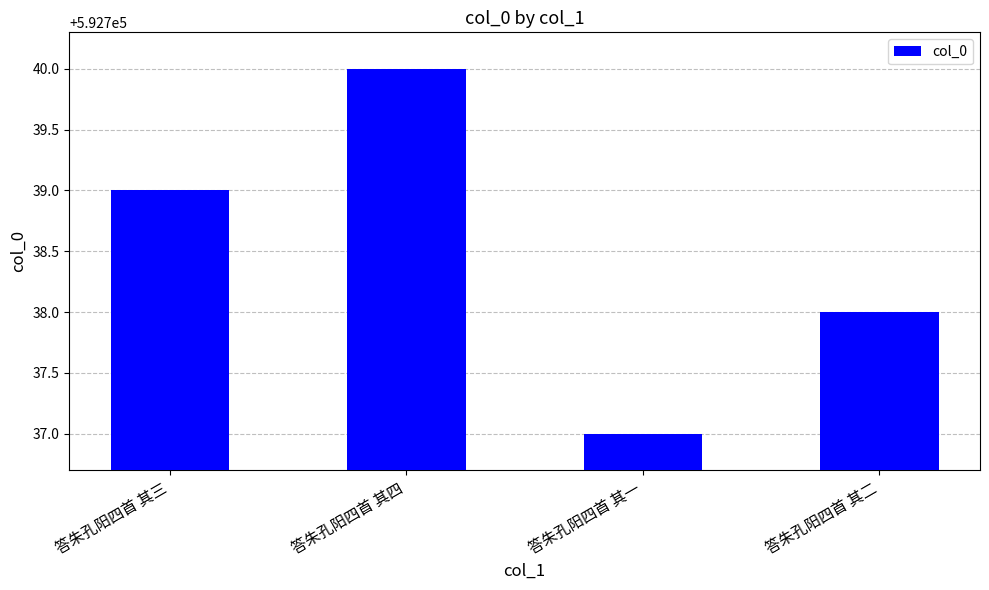

Count the values in the range 592738 to 592740.

3